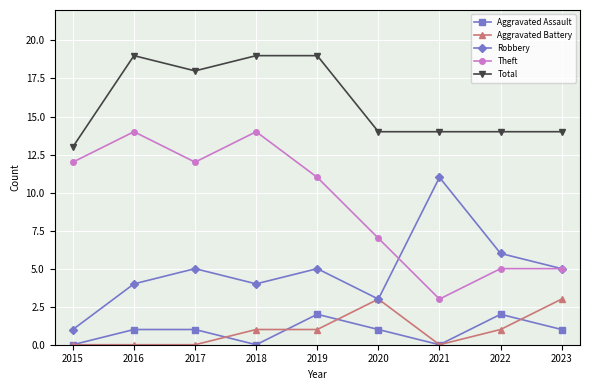

Rank the series by their maximum value, from lowest to highest.

Aggravated Assault, Aggravated Battery, Robbery, Theft, Total